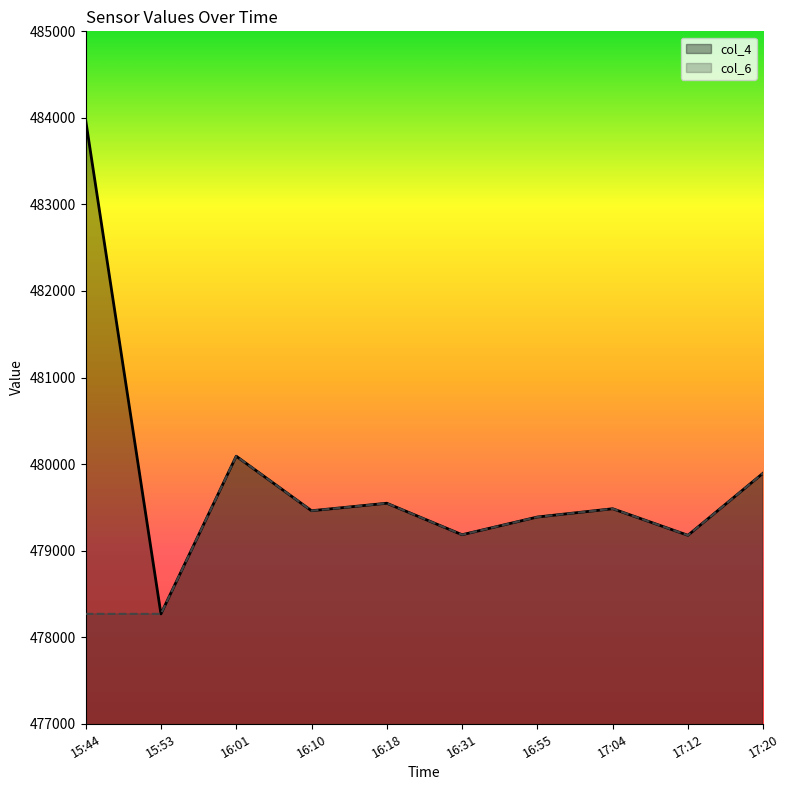

Rank the series by their maximum value, from lowest to highest.

col_6, col_4